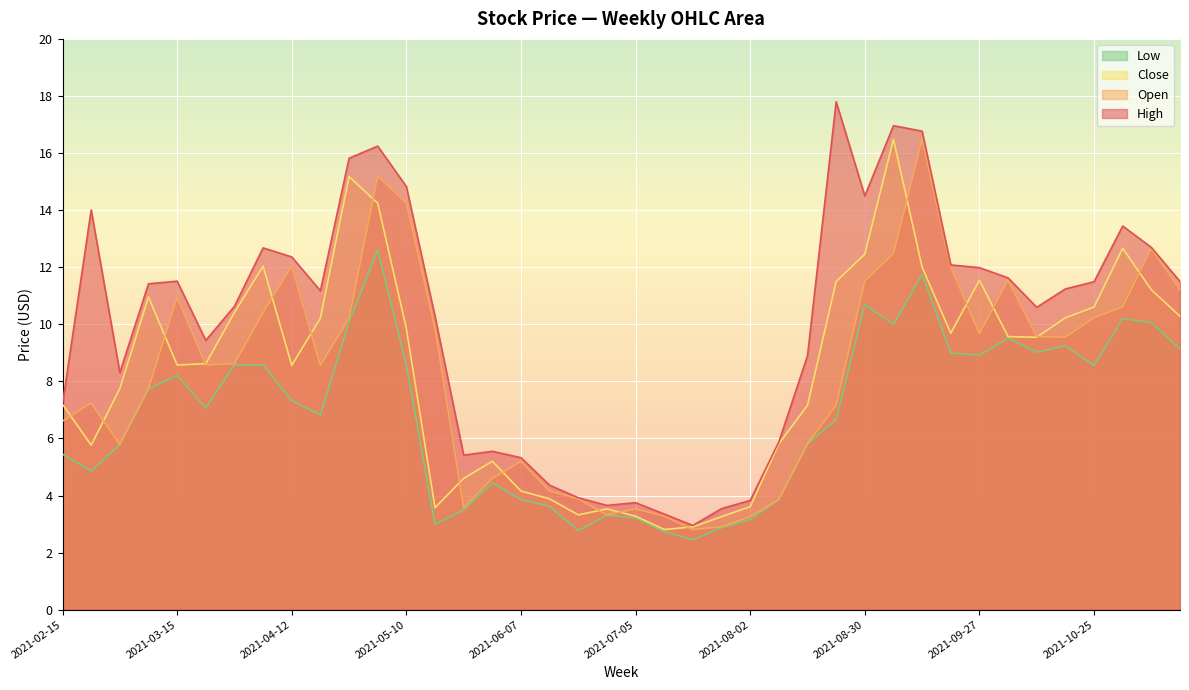

What is the approximate value of Open at 2021-10-18?

9.6